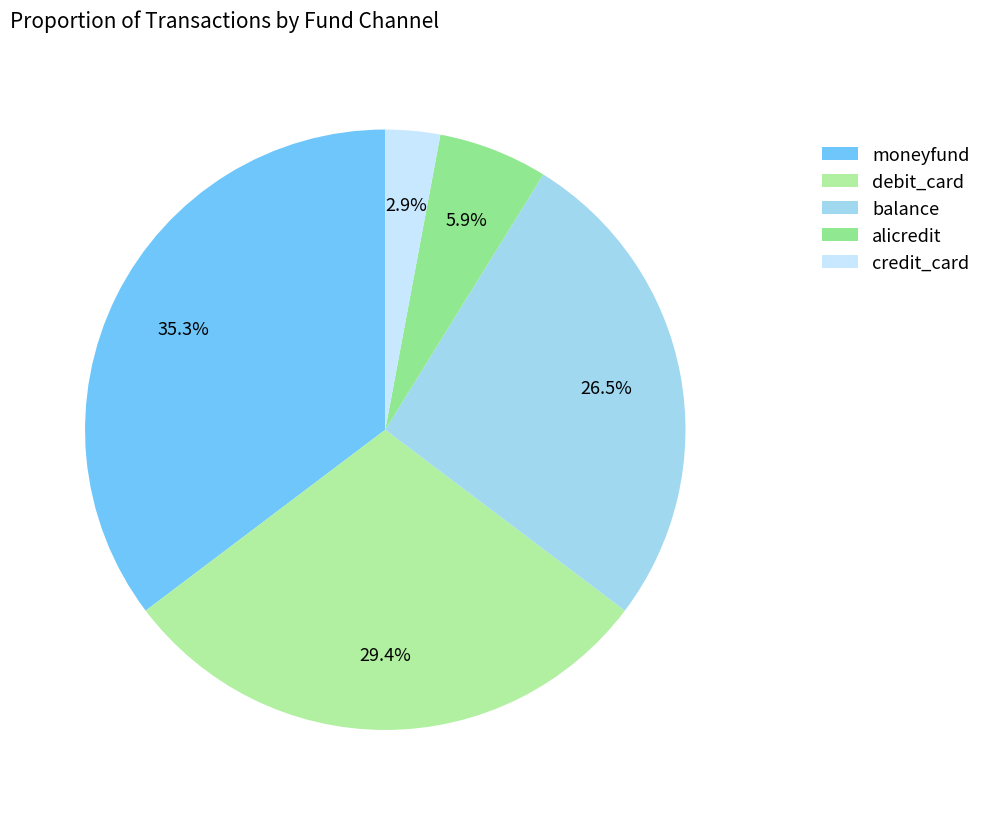

What percentage is NOT represented by moneyfund?

64.7%